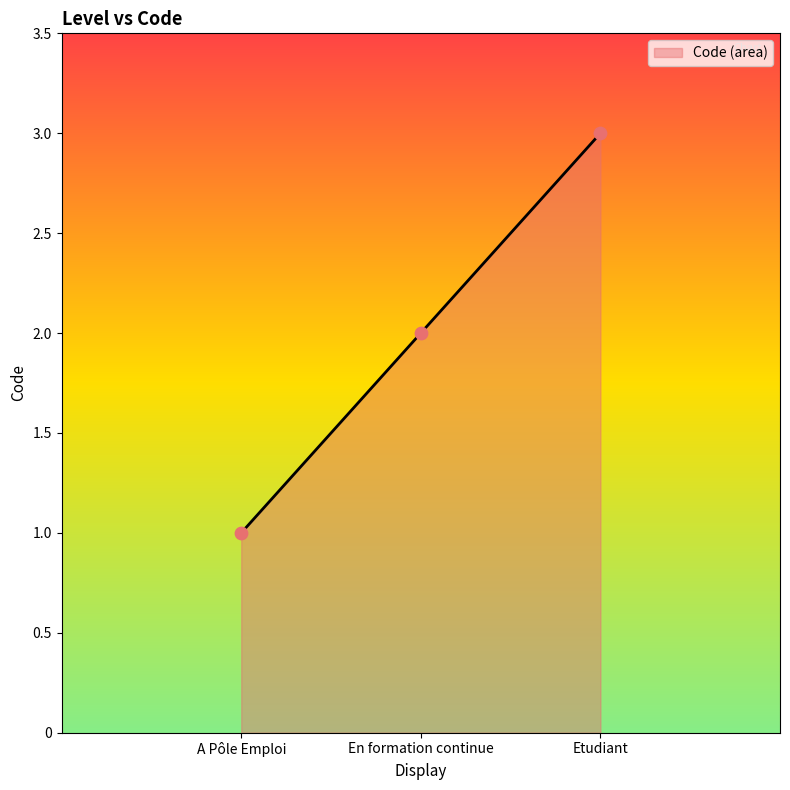

Which has a higher value, En formation continue or Etudiant?

Etudiant